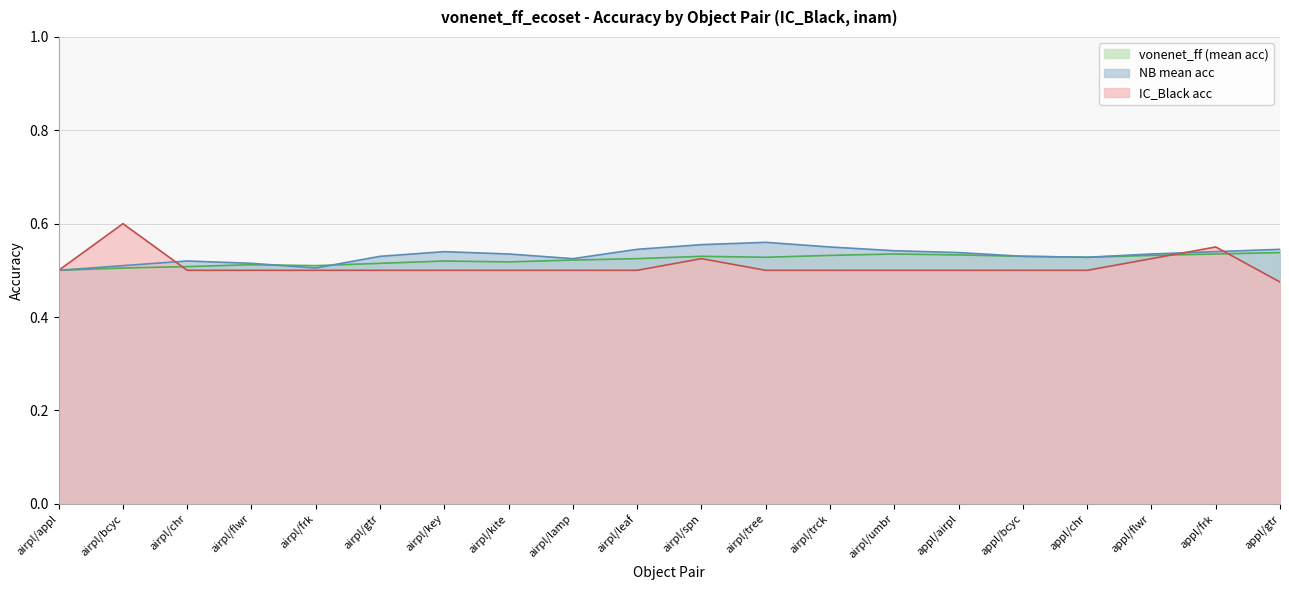

Is the value of IC_Black acc at airpl/kite greater than the value of NB mean acc at airpl/key?

No